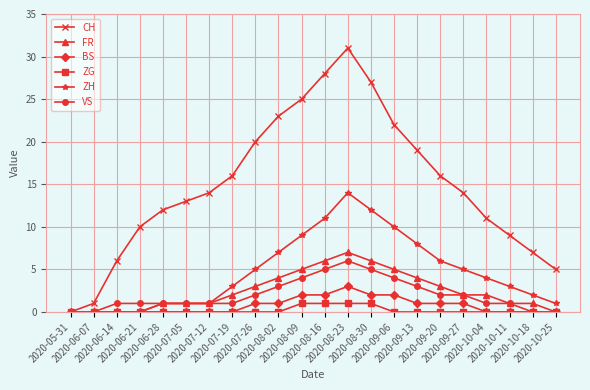

What is the difference between the highest and lowest values at 2020-10-11?

9